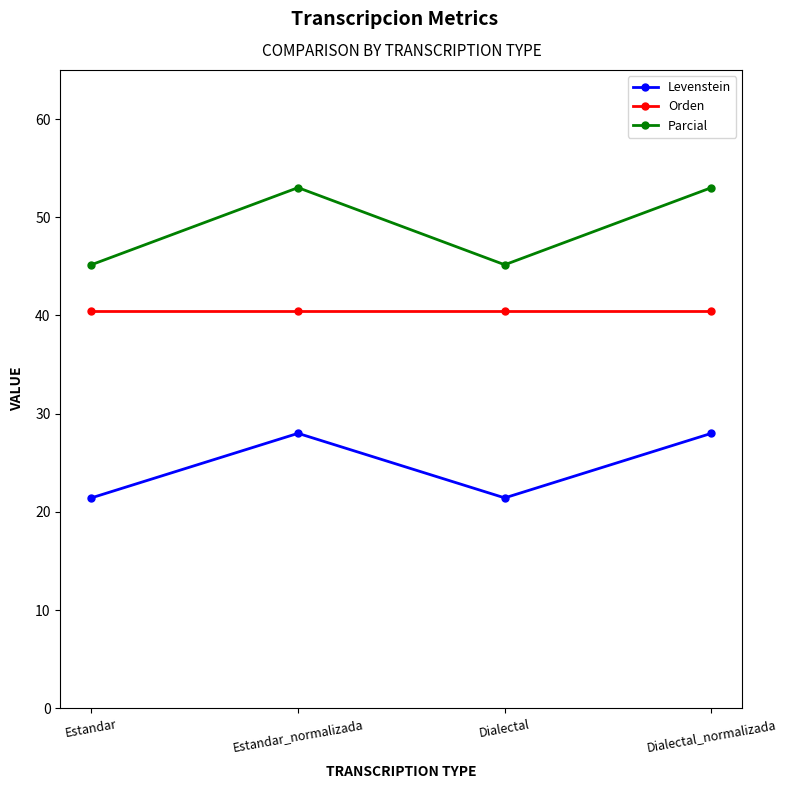

Does the chart have visible grid lines?

No